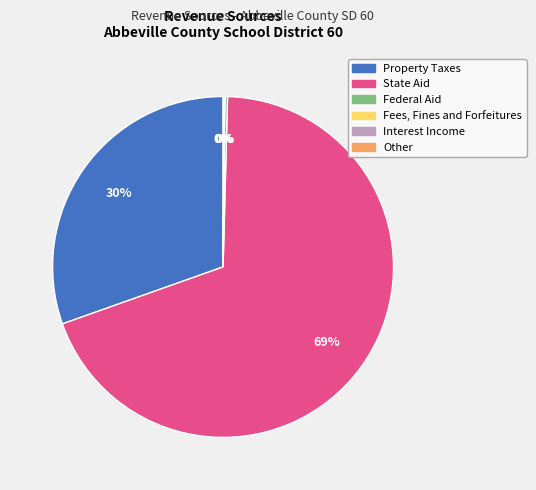

To the nearest percent, what is the average slice percentage?

17%